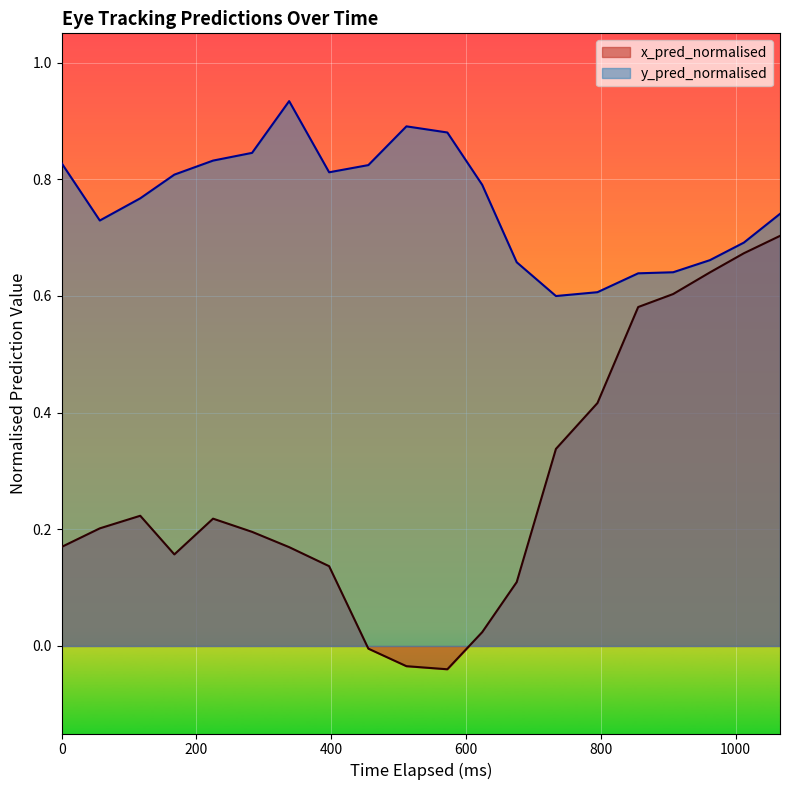

True or false: x_pred_normalised and y_pred_normalised intersect in this chart.

False